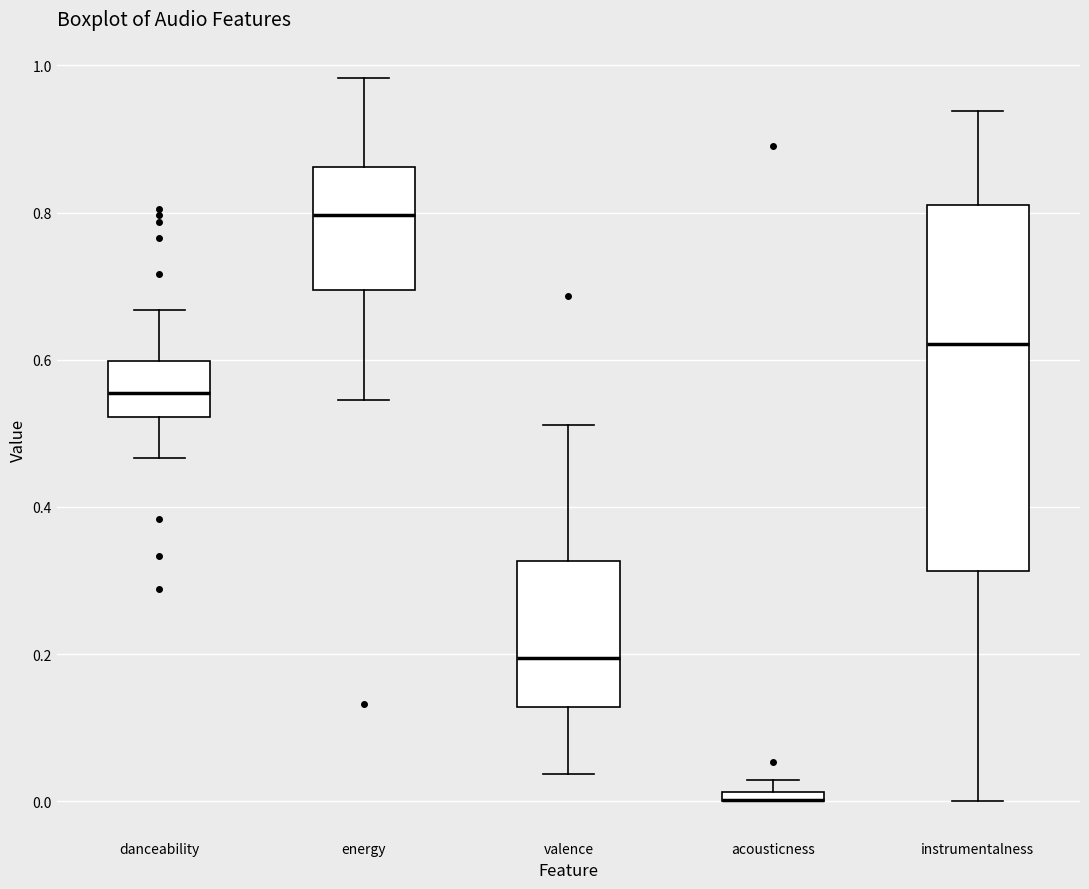

Comparing the boxes themselves (not the whiskers), which one is the tallest?

instrumentalness